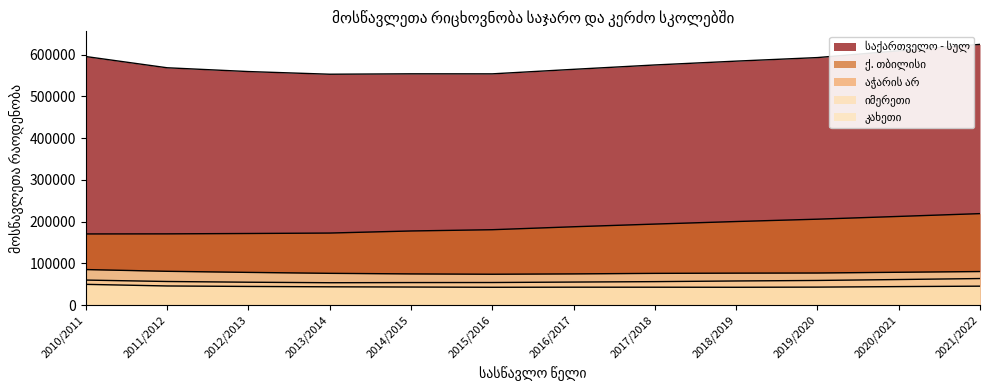

What is the average value of the საქართველო - სულ series?

577917